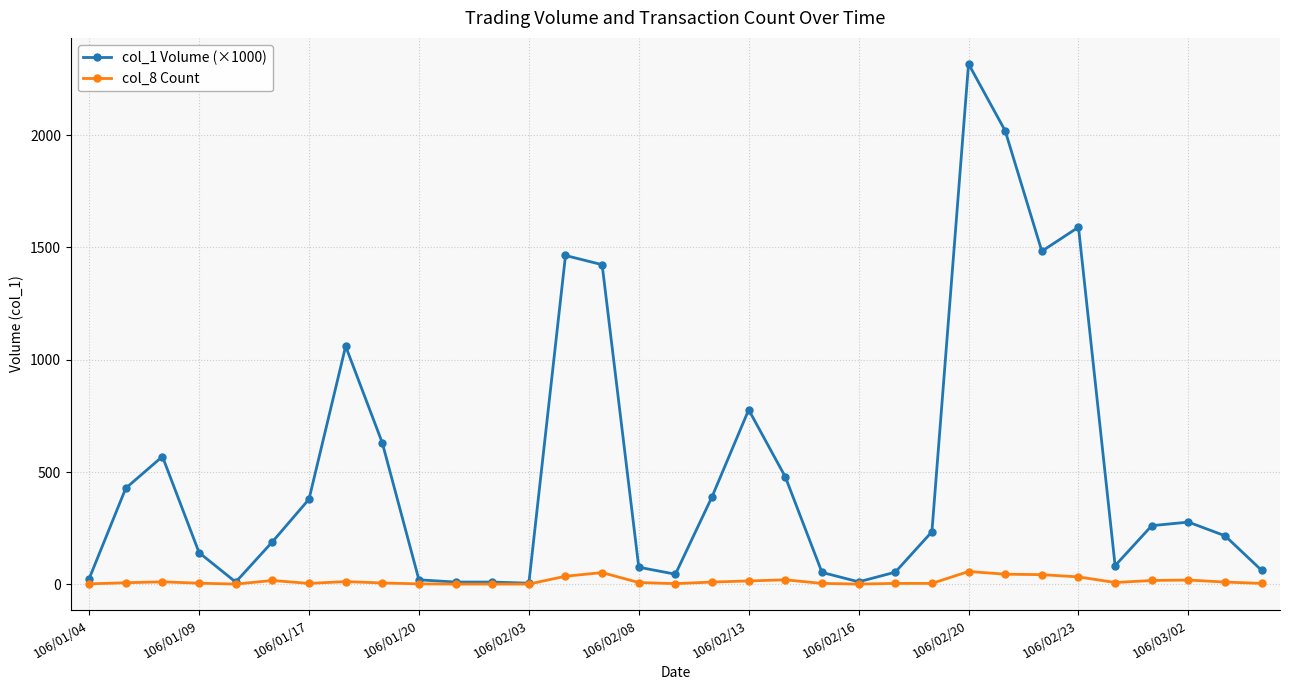

What is the maximum value shown in the chart?

2317